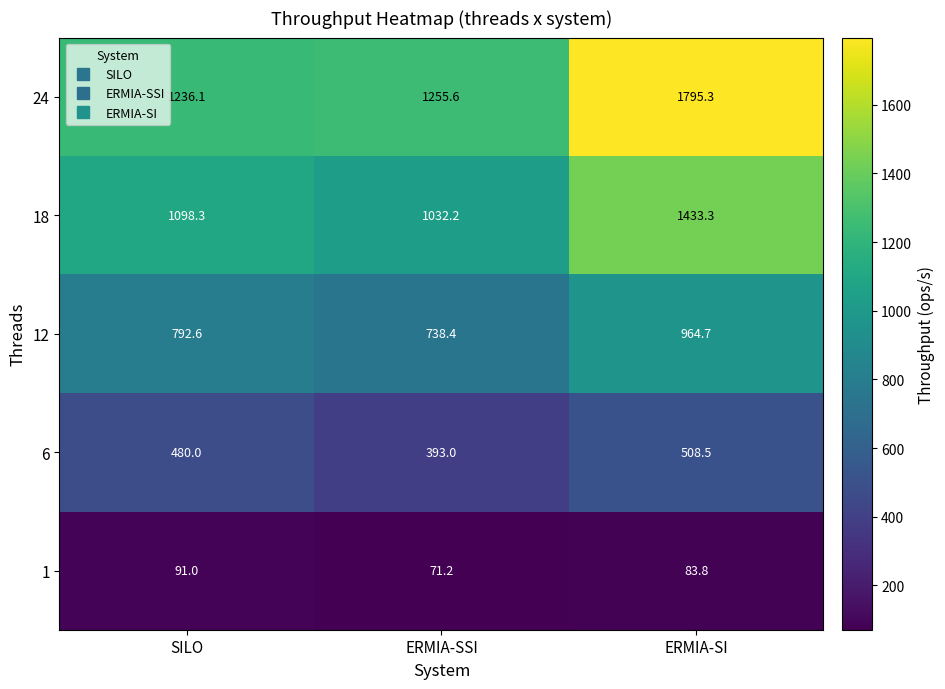

How many categories are shown in the chart?

3